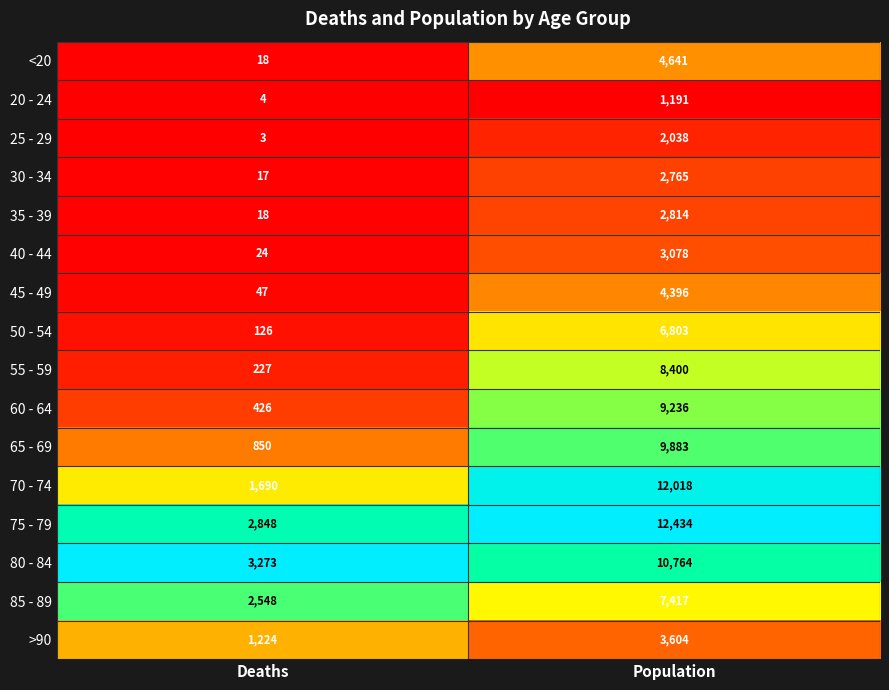

At which category does the chart reach its peak across all series?

Population